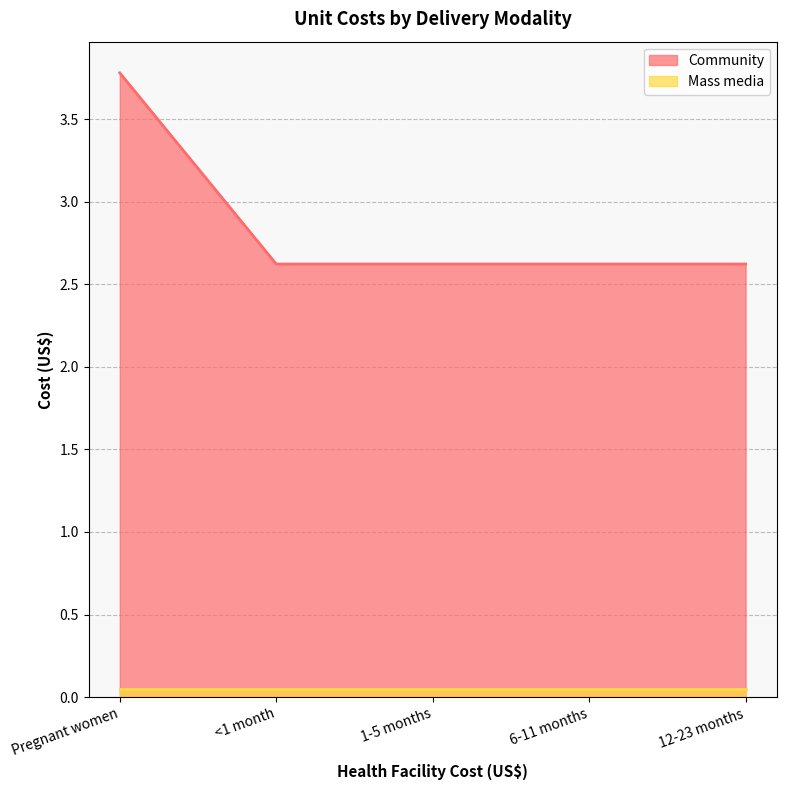

Reading left to right, transcribe all the data shown in this chart.

Pregnant women=3.8	<1 month=2.6	1-5 months=2.6	6-11 months=2.6	12-23 months=2.6